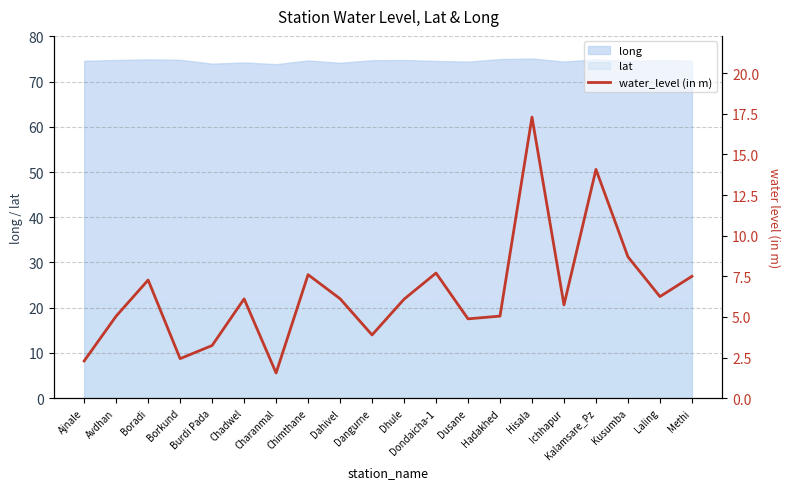

What is the change in value from Avdhan to Ichhapur?

+0.7